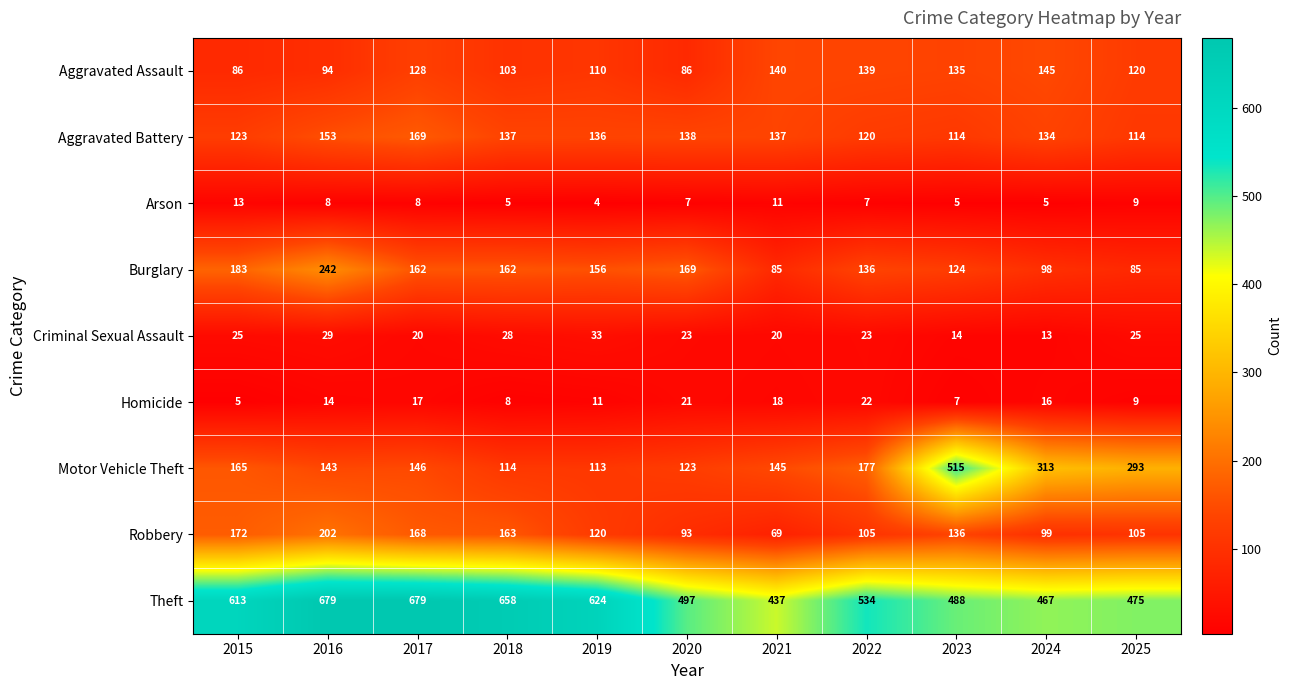

At how many categories does at least one series exceed 618?

4